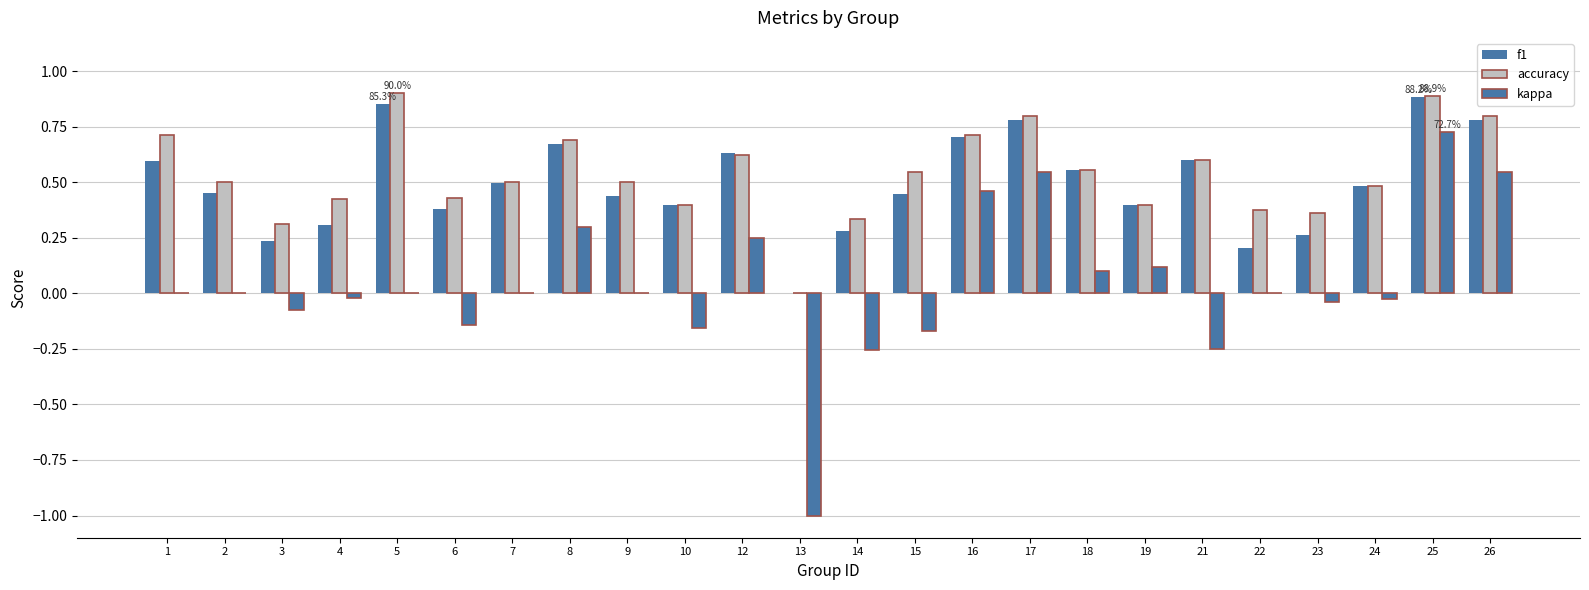

Reading left to right, what are all the values shown in this chart?

f1: 1=0.6	2=0.5	3=0.2	4=0.3	5=0.9	6=0.4	7=0.5	8=0.7	9=0.4	10=0.4	12=0.6	13=0.0	14=0.3	15=0.4	16=0.7	17=0.8	18=0.6	19=0.4	21=0.6	22=0.2	23=0.3	24=0.5	25=0.9	26=0.8
accuracy: 1=0.7	2=0.5	3=0.3	4=0.4	5=0.9	6=0.4	7=0.5	8=0.7	9=0.5	10=0.4	12=0.6	13=0.0	14=0.3	15=0.5	16=0.7	17=0.8	18=0.6	19=0.4	21=0.6	22=0.4	23=0.4	24=0.5	25=0.9	26=0.8
kappa: 1=0.0	2=0.0	3=-0.1	4=-0.0	5=0.0	6=-0.1	7=0.0	8=0.3	9=0.0	10=-0.2	12=0.2	13=-1.0	14=-0.3	15=-0.2	16=0.5	17=0.5	18=0.1	19=0.1	21=-0.2	22=0.0	23=-0.0	24=-0.0	25=0.7	26=0.5